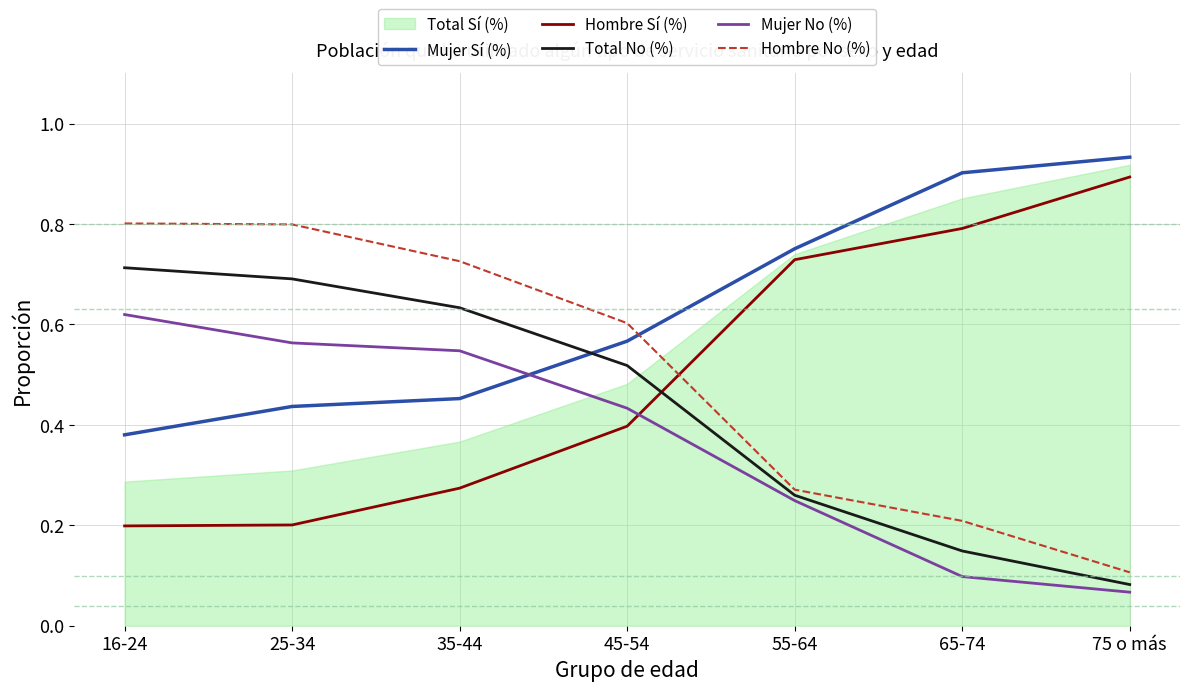

True or false: Total No (%) and Mujer Sí (%) cross at least once.

True